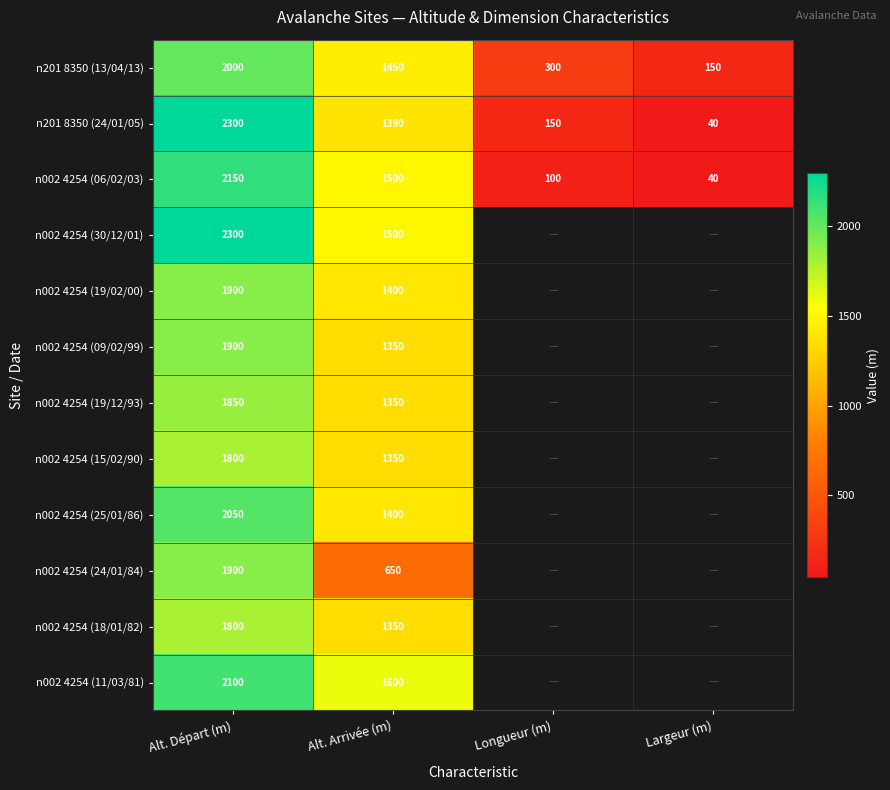

At which category does the chart reach its peak across all series?

Alt. Départ (m)